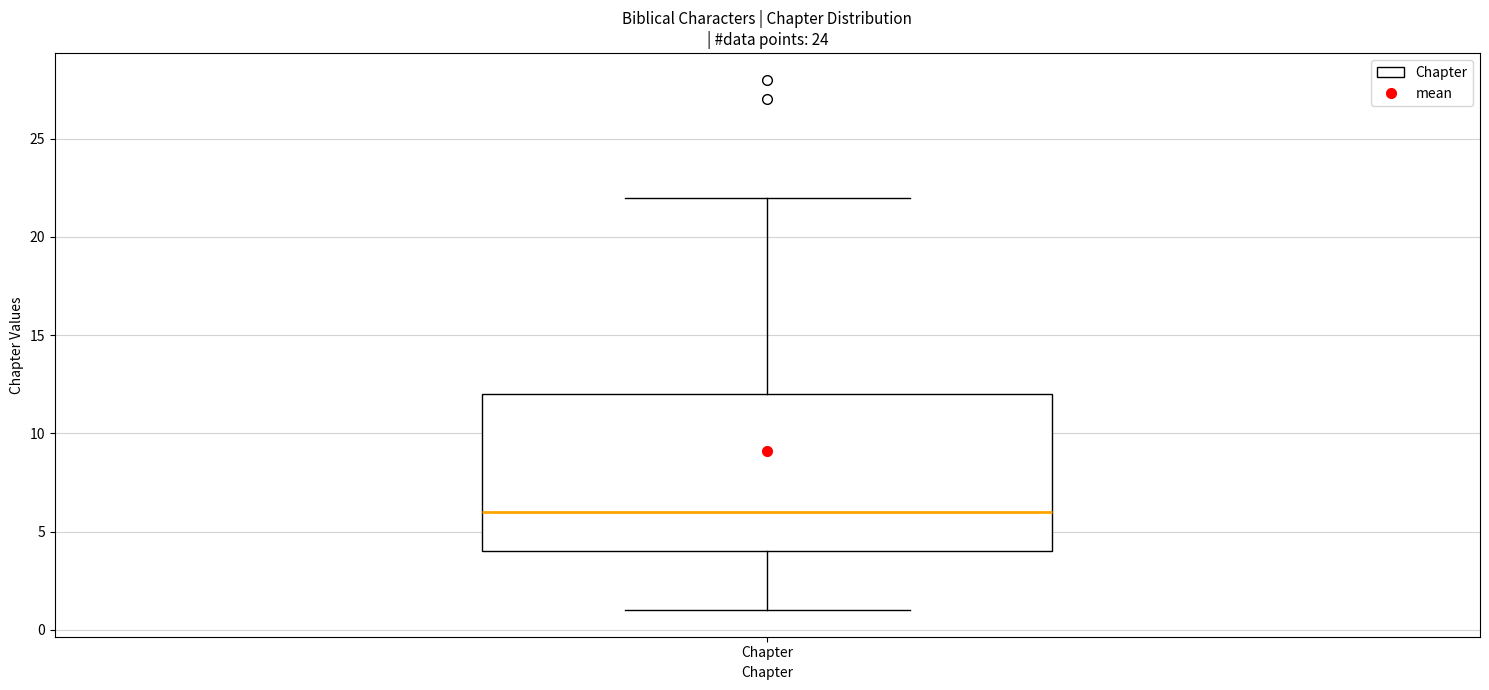

Where does the median line of the box for Chapter sit on the y-axis? The values are not printed on the chart, so give them approximately, as read against the axis.

6